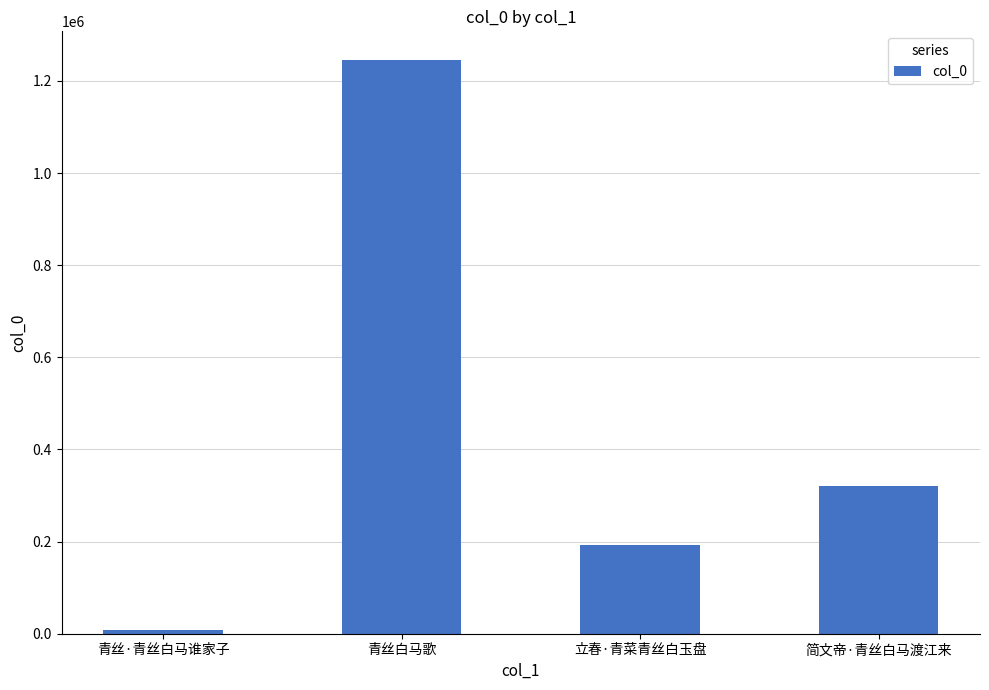

What is the label of the 1st bar from the left?

青丝·青丝白马谁家子